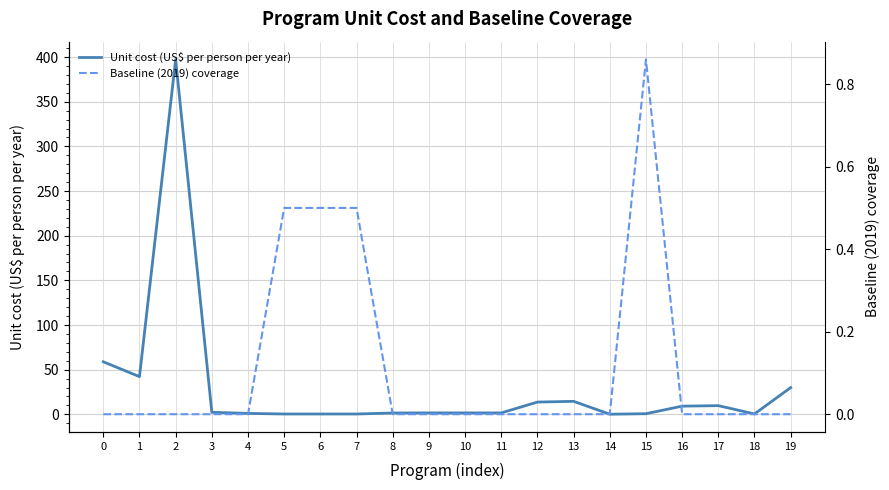

What are all the series names shown in the legend?

Unit cost (US$ per person per year), Baseline (2019) coverage